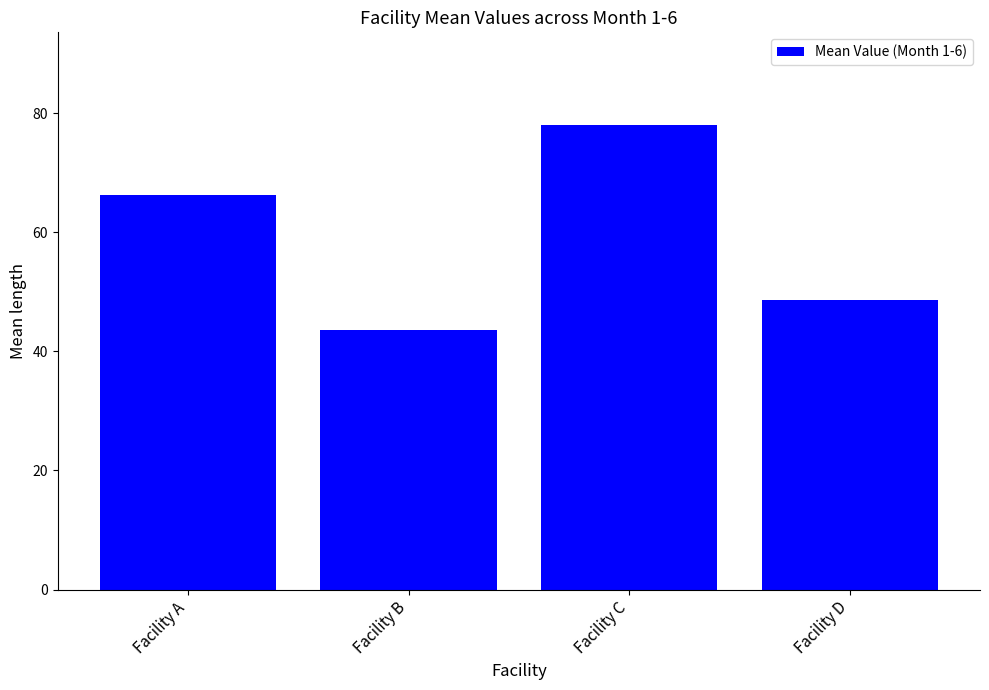

Reading left to right, list all the values displayed in this chart.

66.3	43.7	78.0	48.6